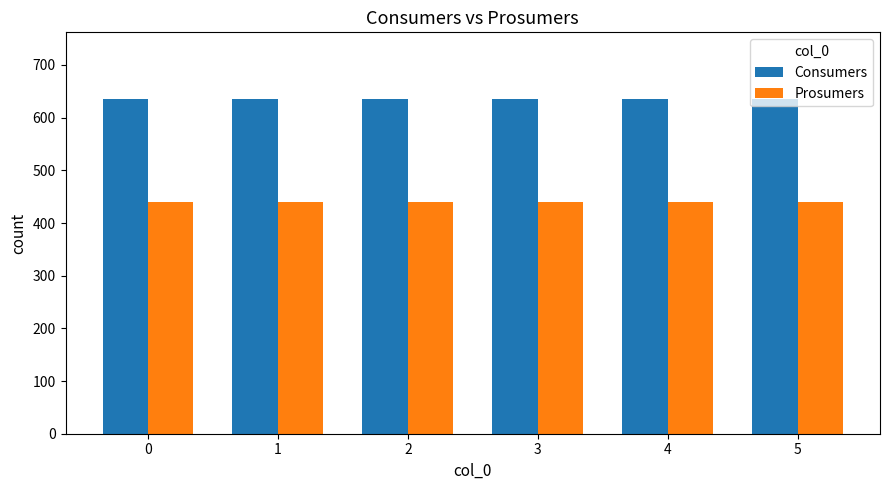

What is the spread (max minus min) of values at 0?

195